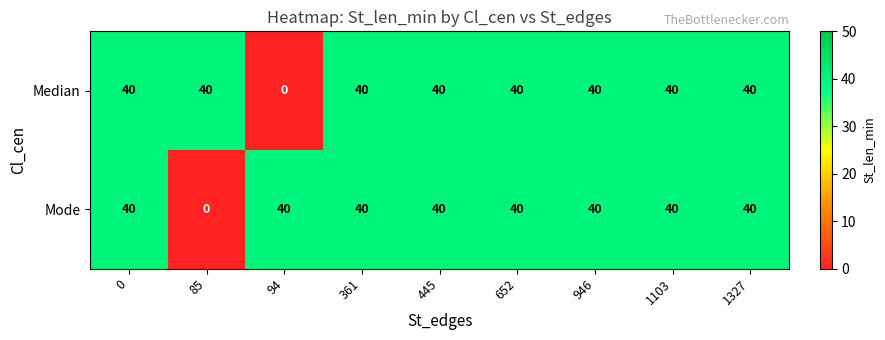

How many positive values does the Median series have?

8